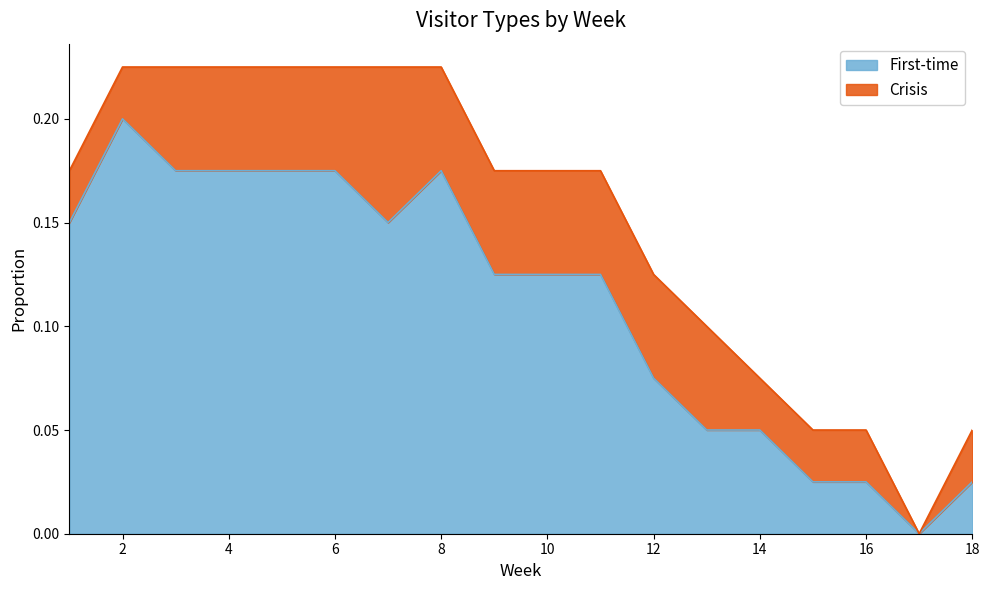

How many points are higher than both their immediate neighbors (excluding endpoints)?

2